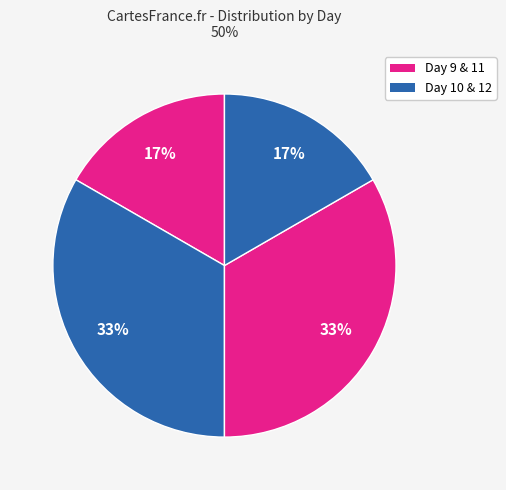

Count the number of slices in the pie.

4